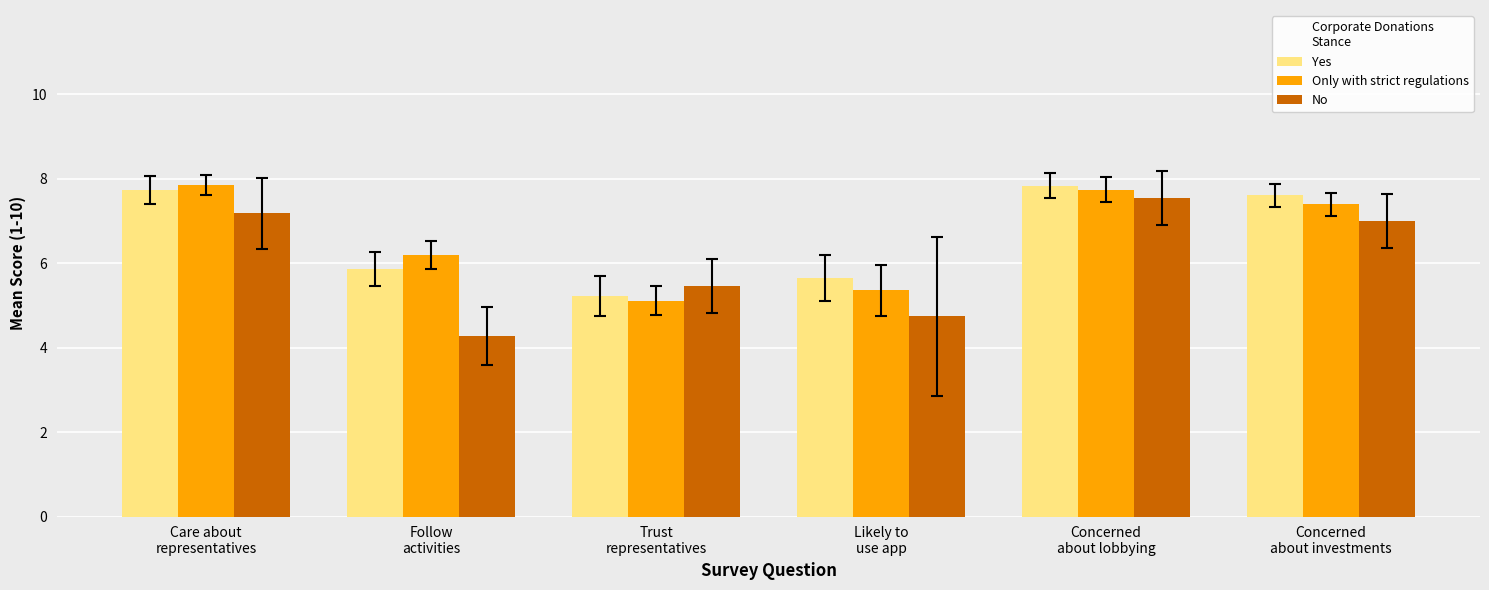

How many series are shown in this chart?

3